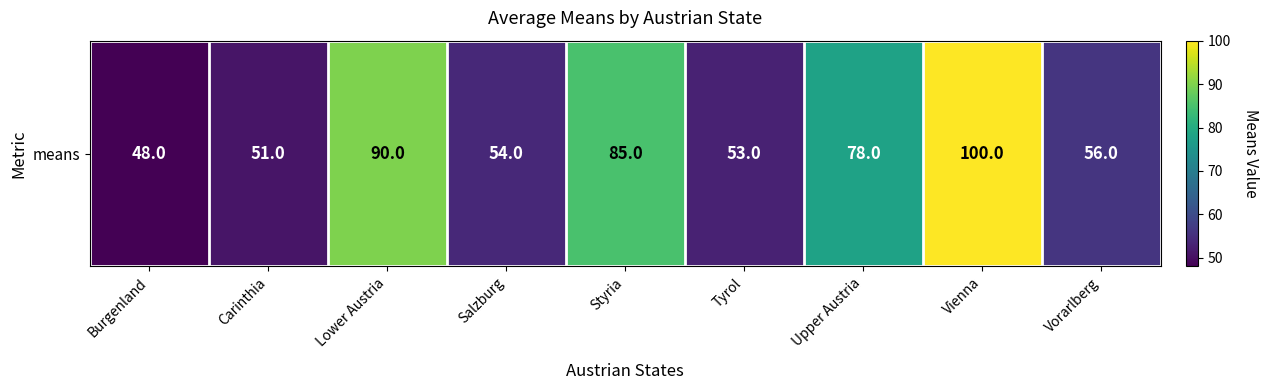

Reading right to left, extract all data points from this chart.

56	100	78	53	85	54	90	51	48